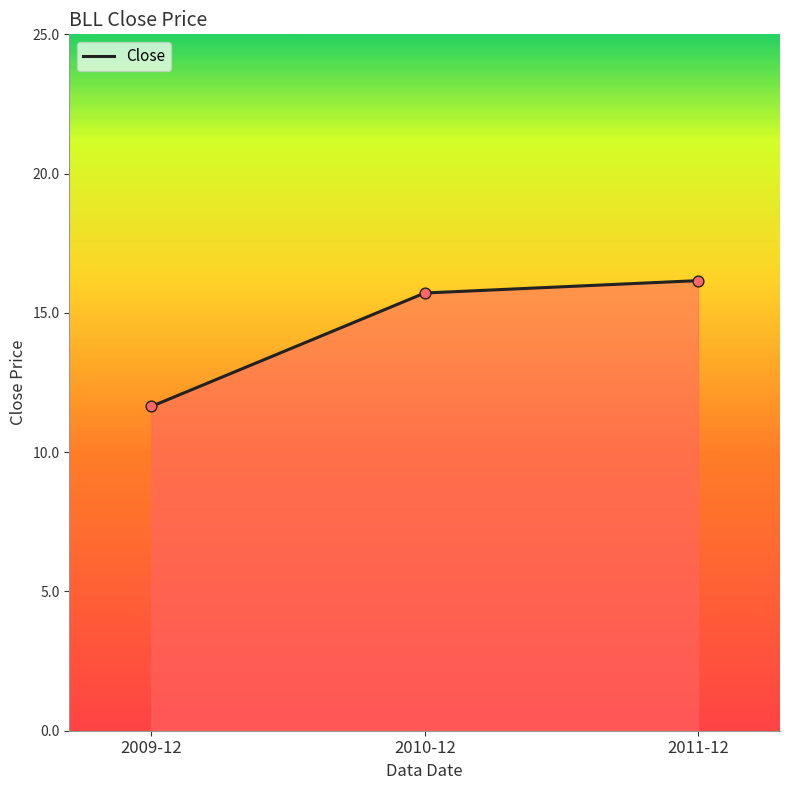

Between 2009-12 and 2010-12, which is larger?

2010-12